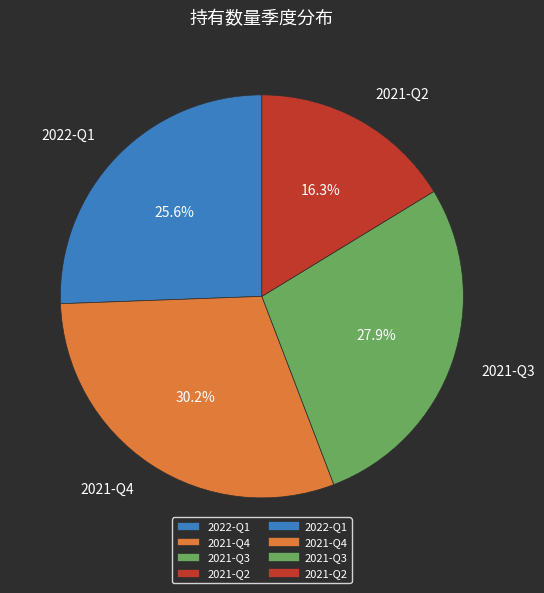

Approximately how many times larger is the value at 2021-Q2 compared to 2021-Q4?

0.5